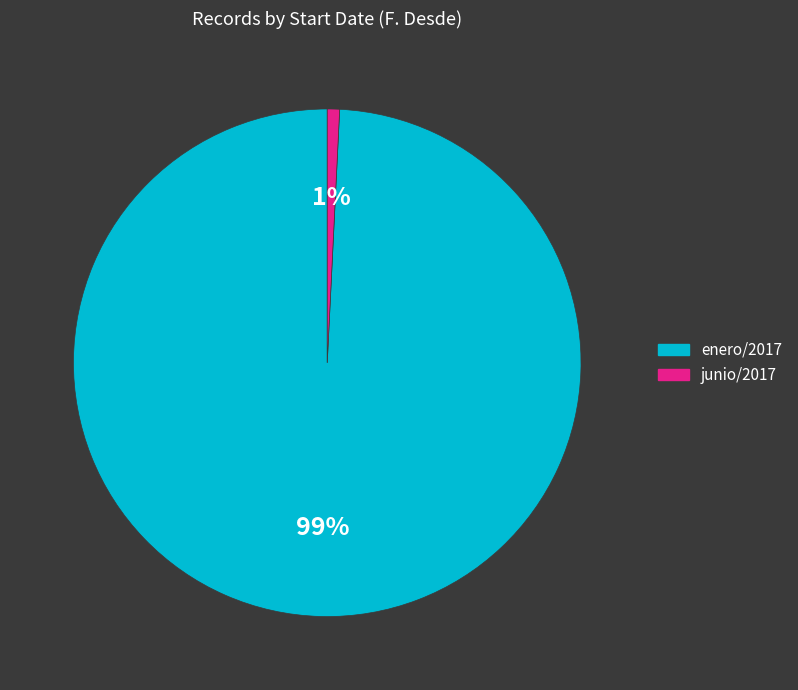

What percentage is the junio/2017 slice, to the nearest percent?

1%